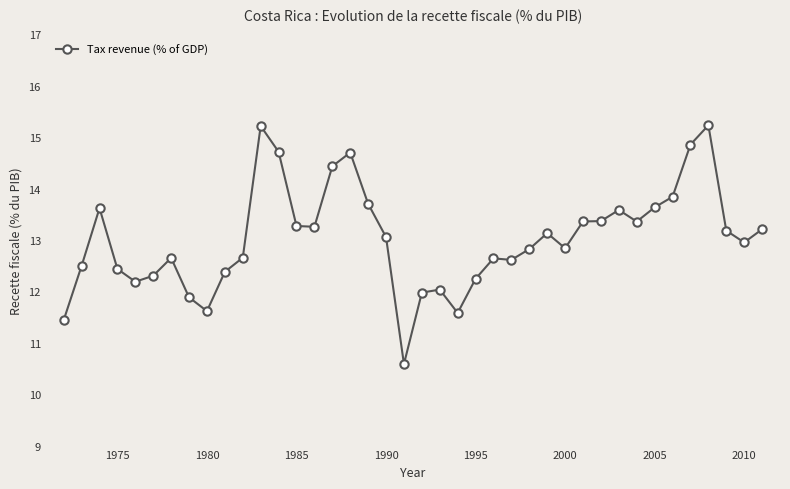

What is the minimum value shown in the chart?

10.6